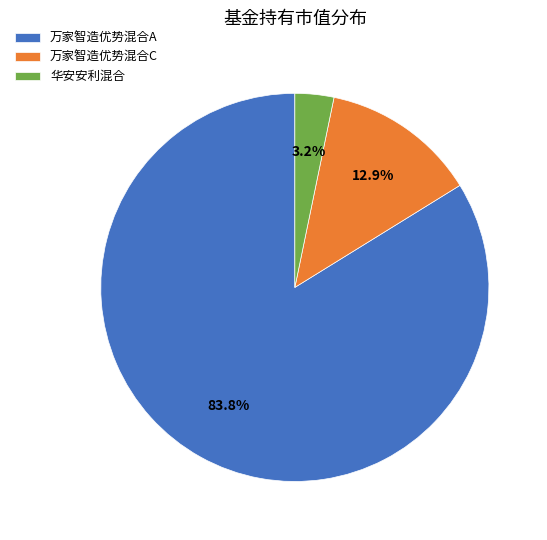

Combined, do 华安安利混合 and 万家智造优势混合A account for over 50%?

Yes